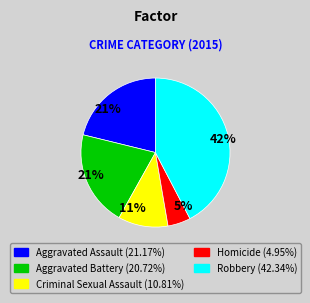

How many segments does this pie chart have?

5